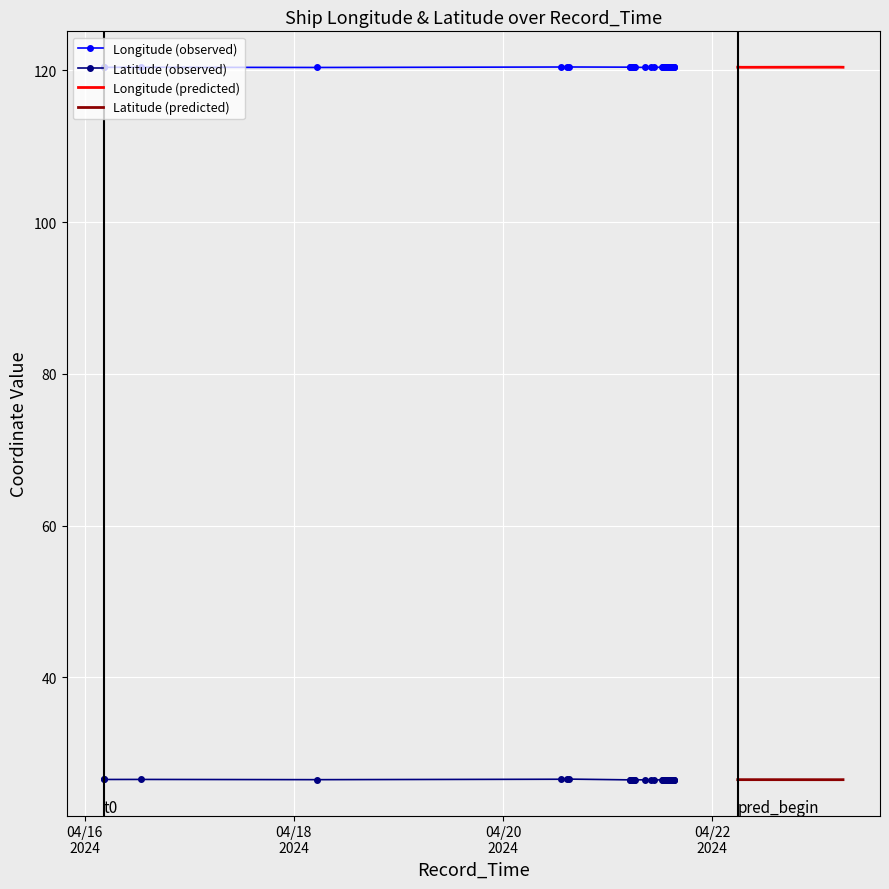

List the series in order of their overall mean, highest first.

Longitude, Latitude